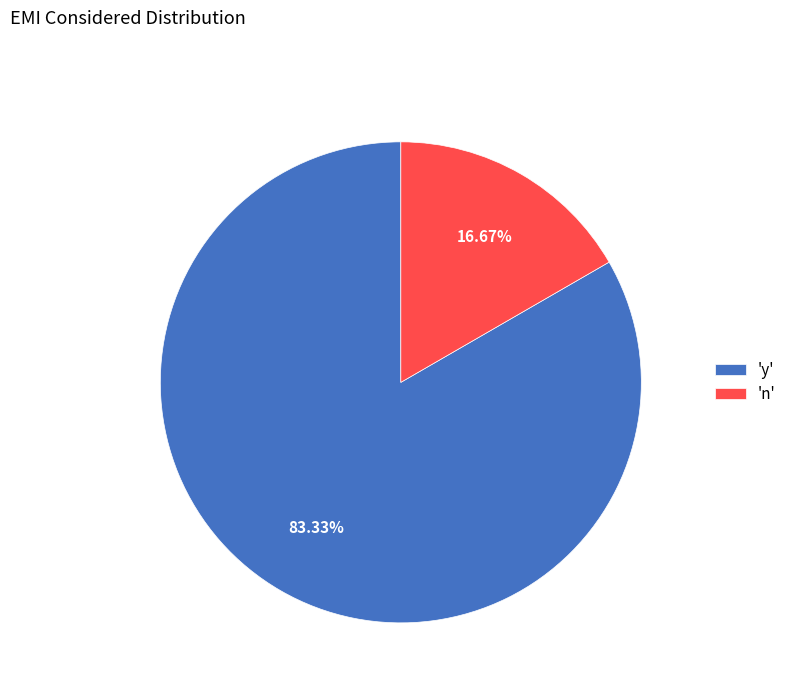

Which has a higher value, 'n' or 'y'?

'y'